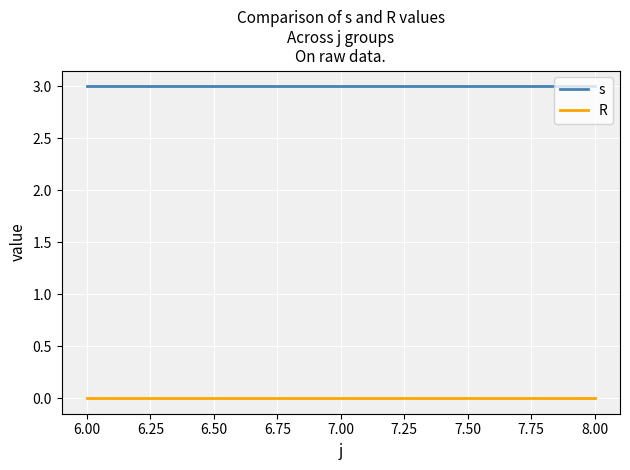

At 6.00, list the series in order from smallest to largest.

R, s